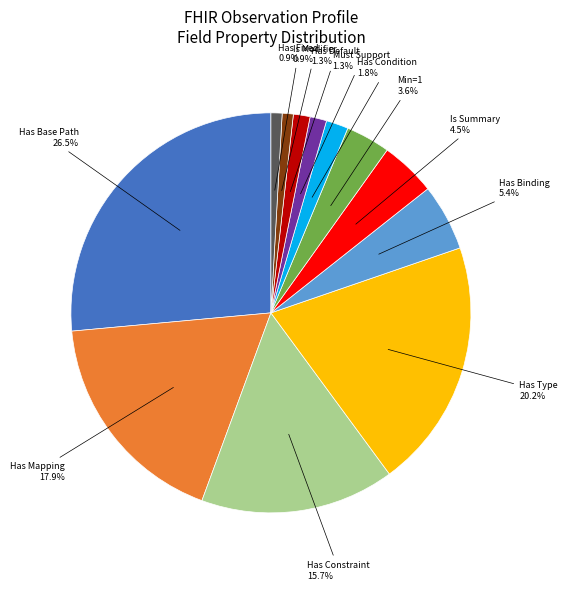

Combined, what portion of the pie is Has Mapping and Has Type?

38.1%